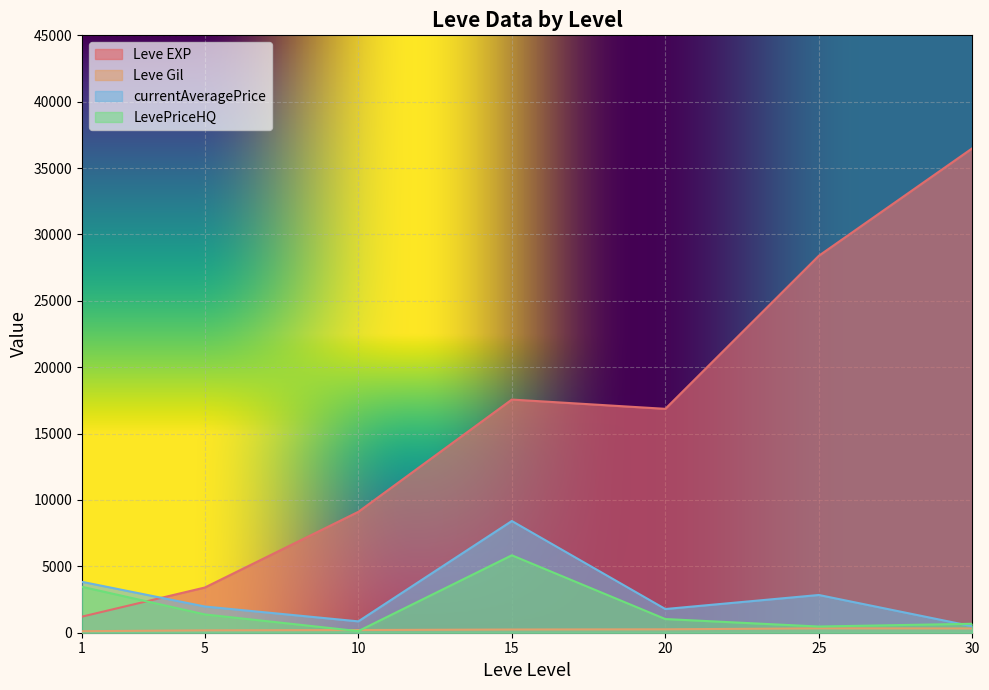

At which category does Leve Gil reach its first local peak?

1